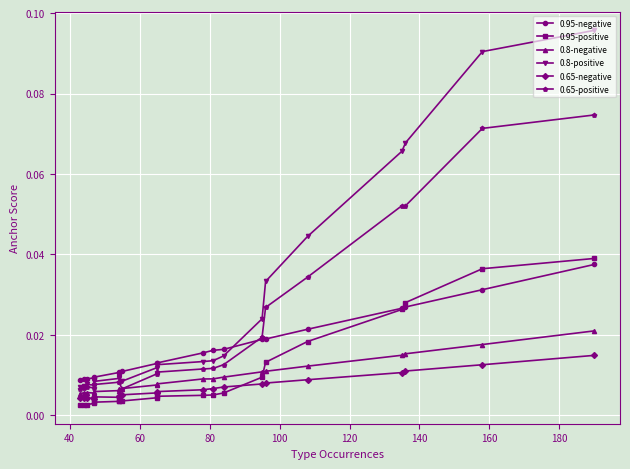

True or false: 0.8-negative and 0.95-negative cross at least once.

False